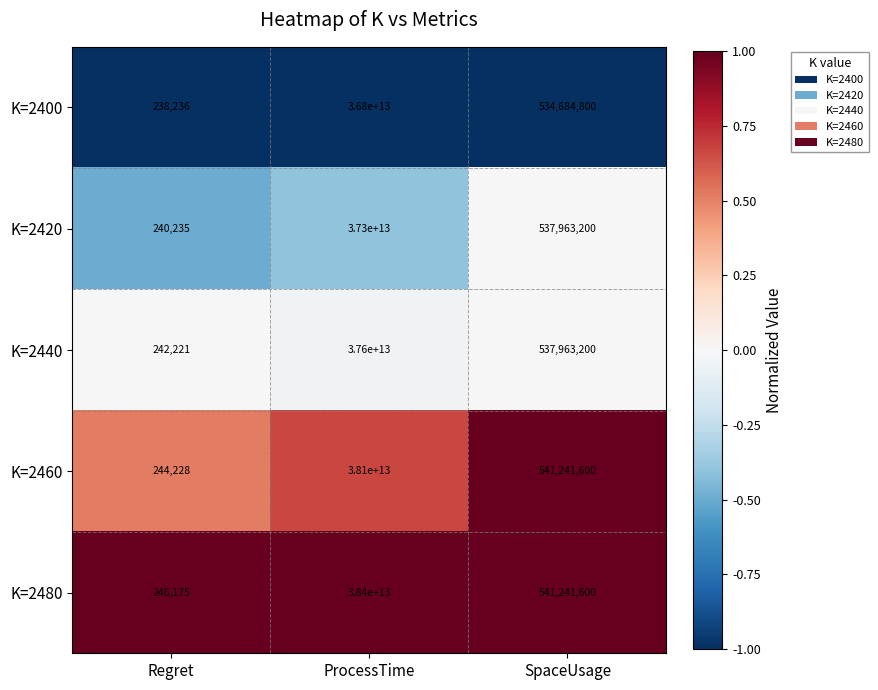

Which series has the largest range (max minus min)?

K=2480